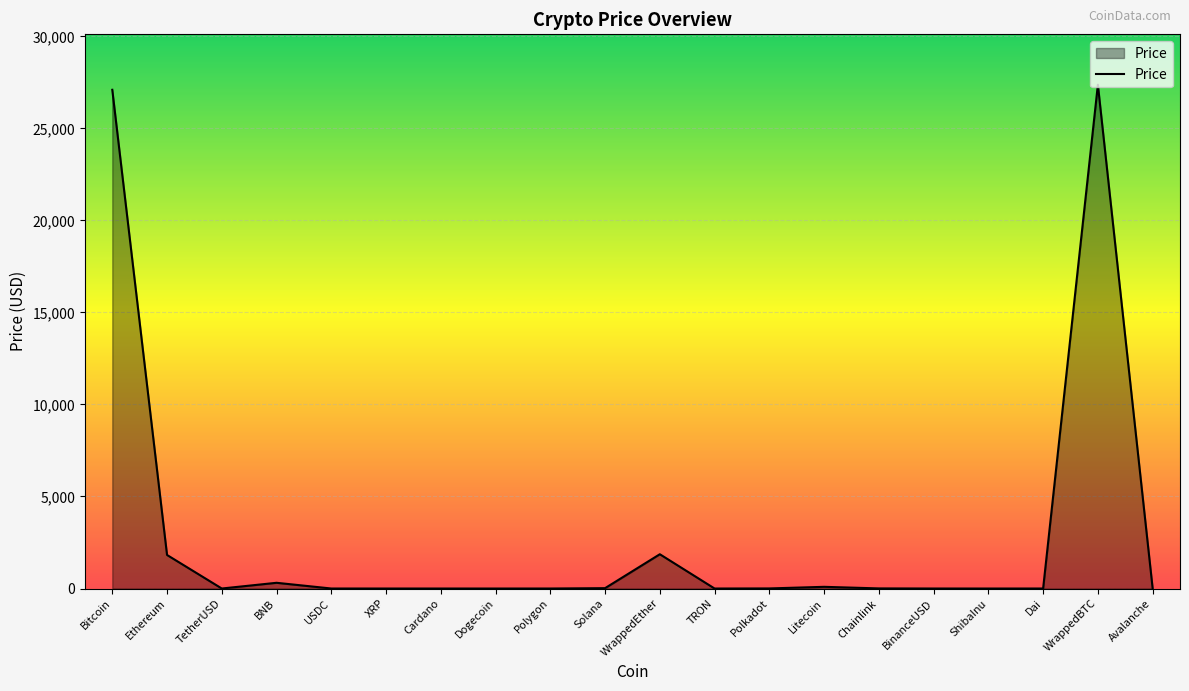

Is it true that the value at Bitcoin is 27094.2?

True